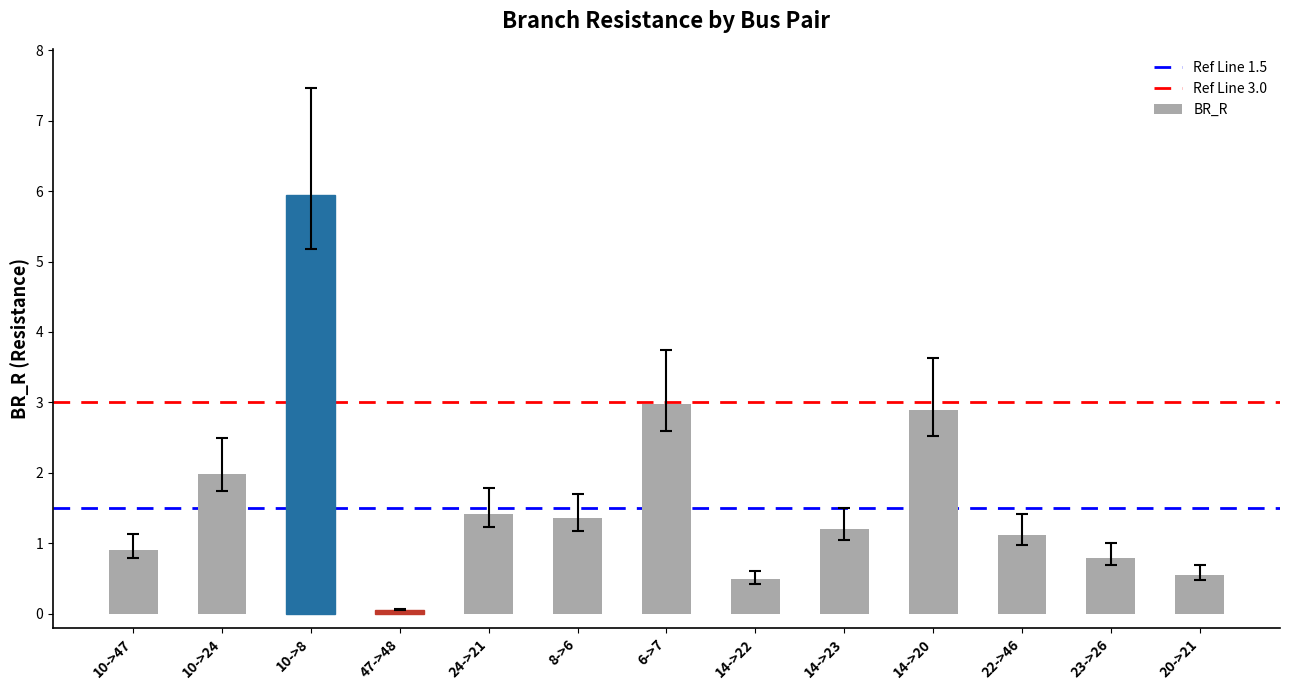

What is the label of the 6th bar from the left?

8->6